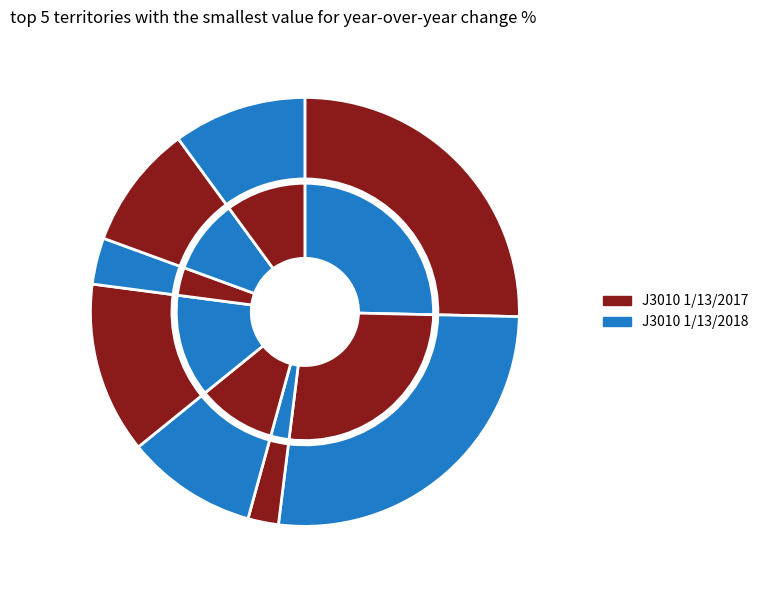

Count the number of slices in the pie.

8